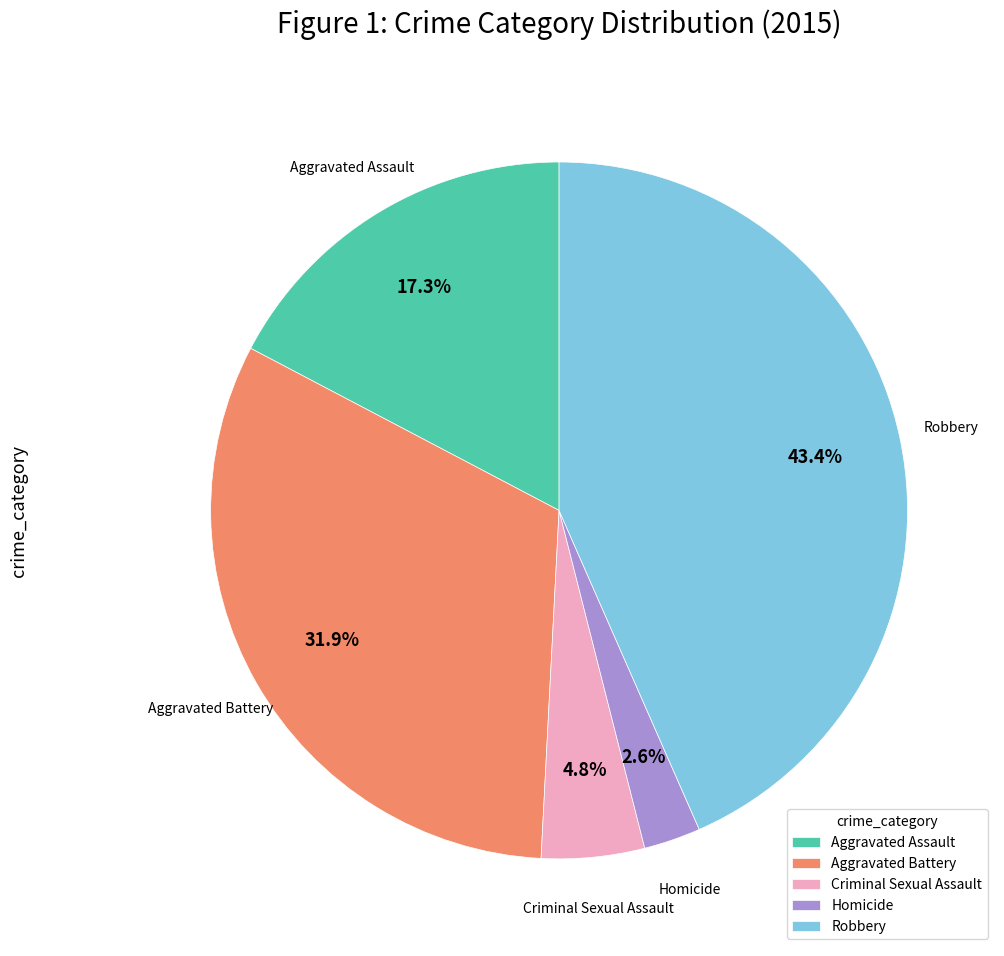

What percentage is the Robbery slice, to the nearest percent?

43%